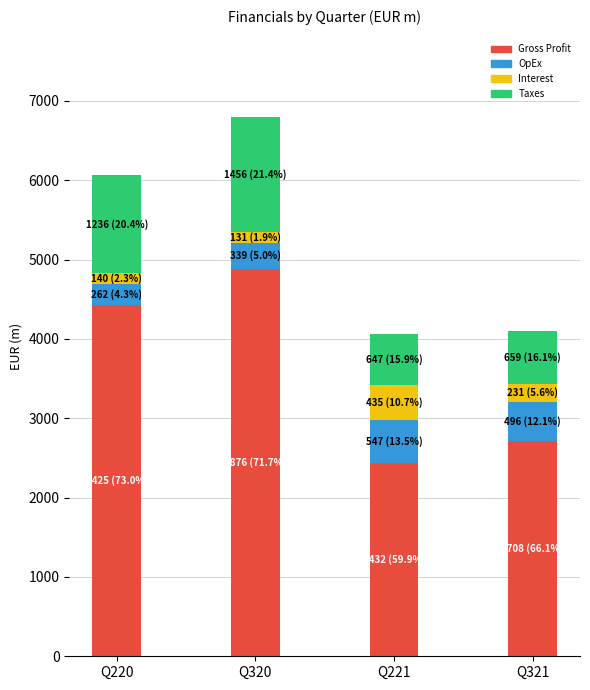

Is it true that Gross Profit equals 1132.0 at Q321?

False